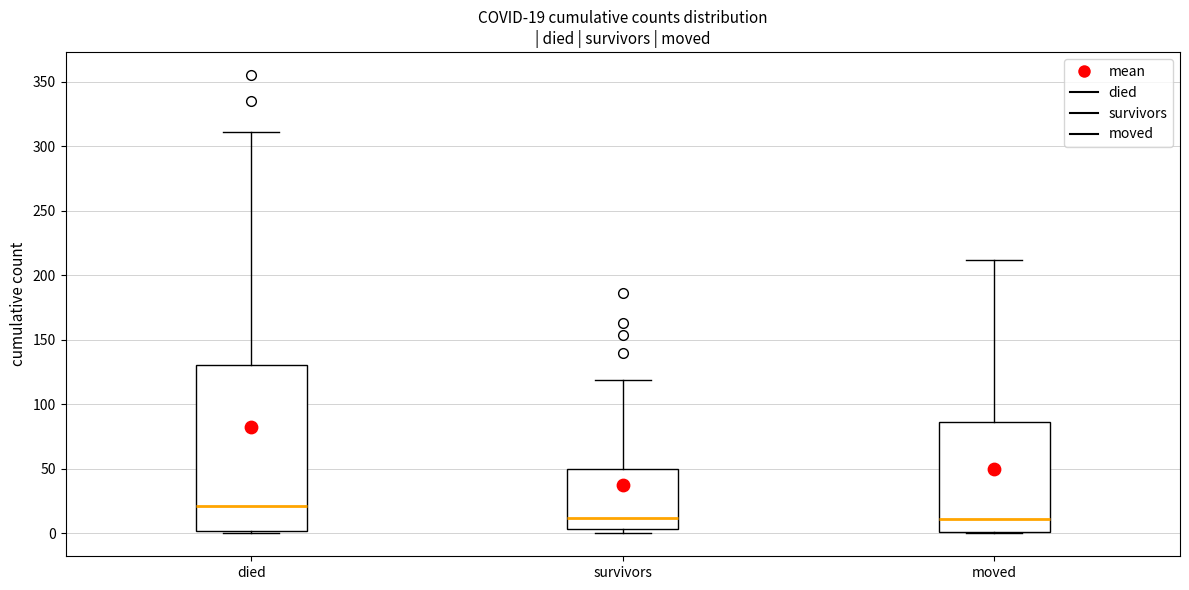

Which box has the highest median line?

died